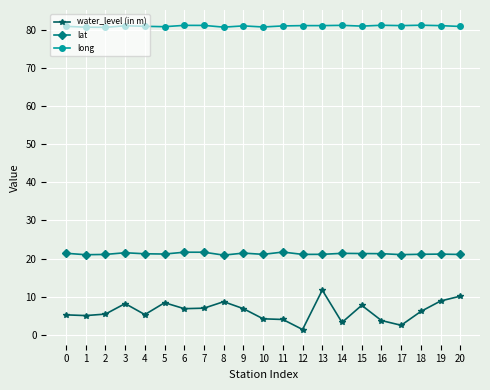

How many distinct data groups are displayed?

3